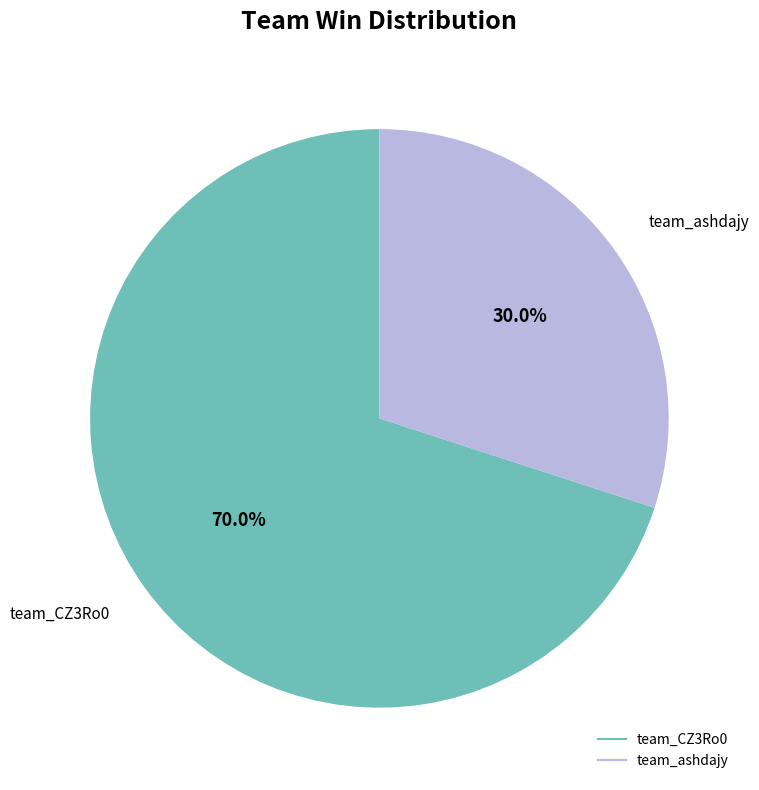

How many slices are in this pie chart?

2